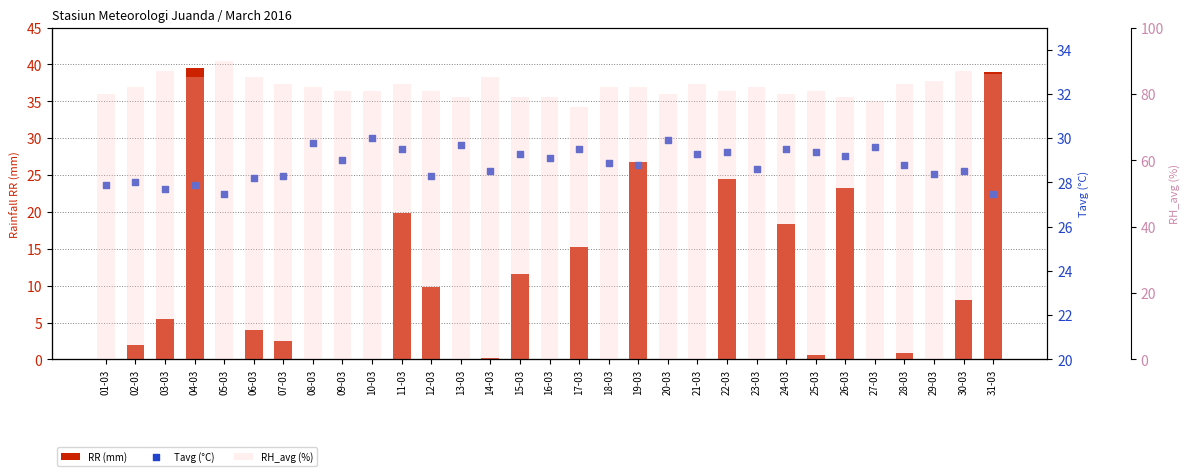

Which series contains the highest Y value?

RH_avg (%)